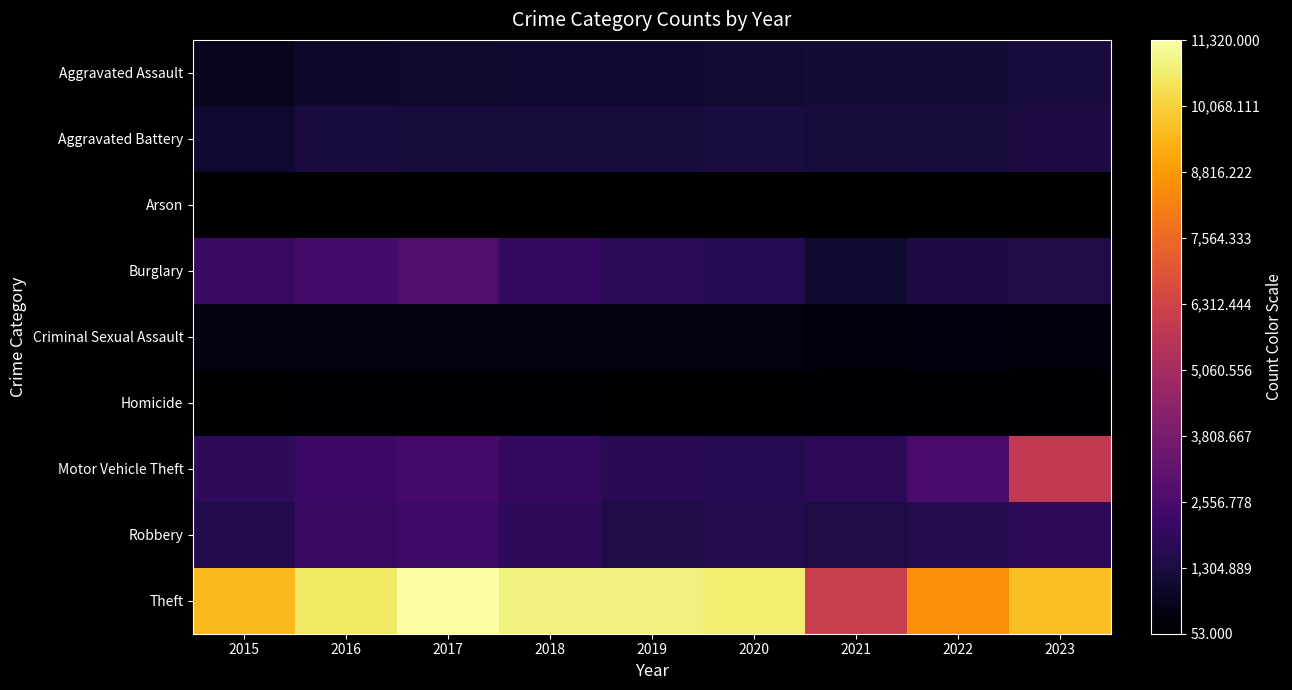

Count the number of categories in the chart.

9